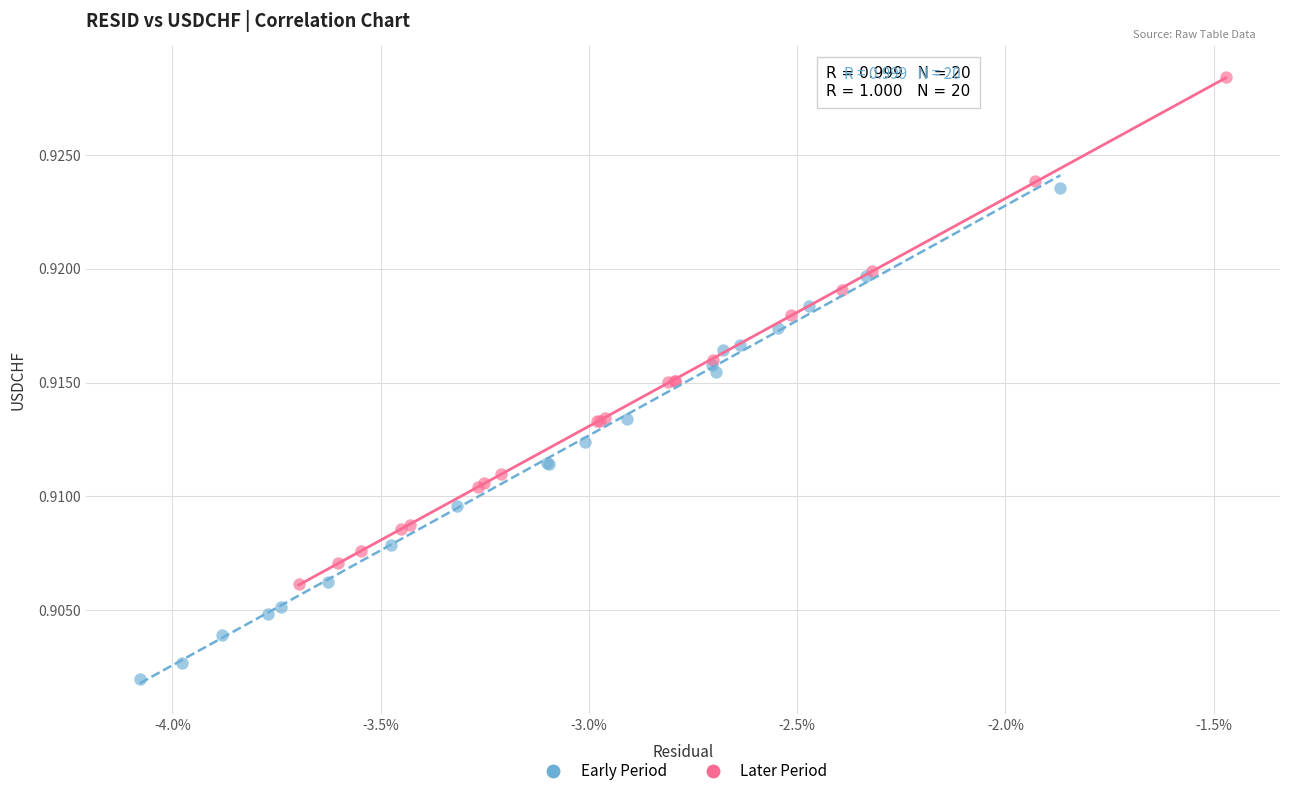

Which series contains the lowest Y value?

Early Period